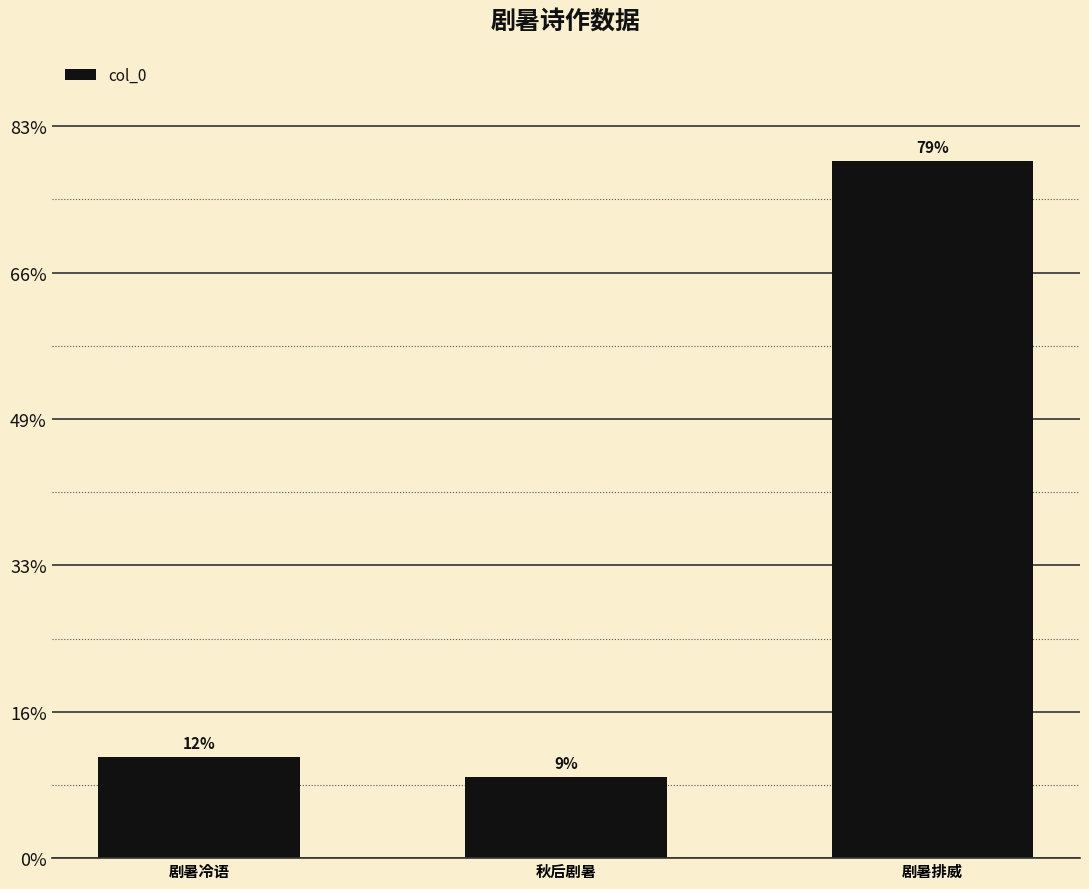

Does the chart contain any negative values?

No